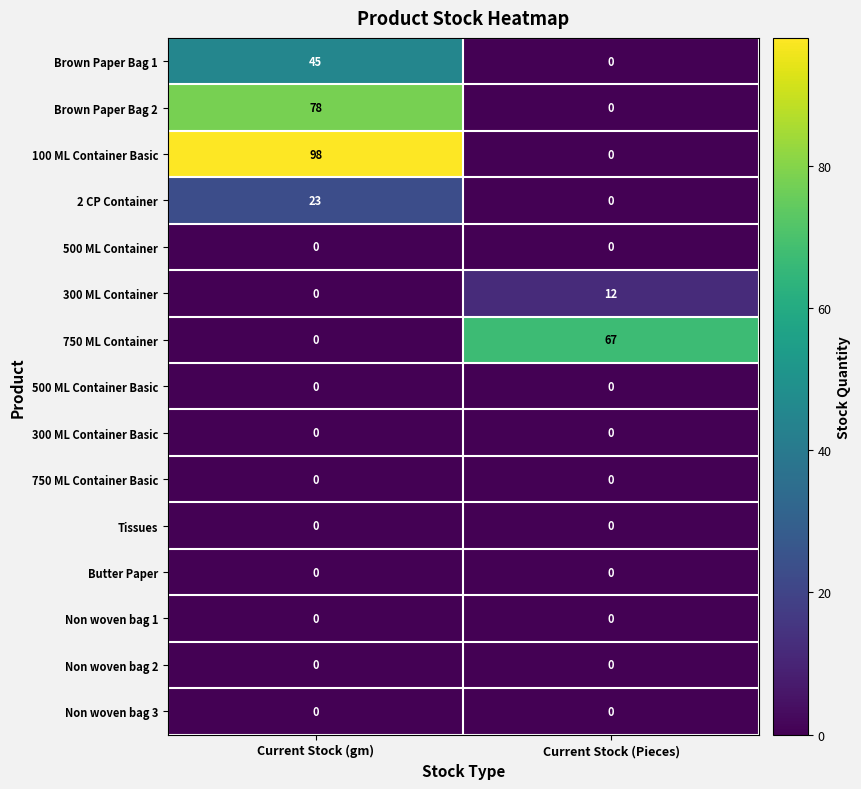

Rank the categories by Brown Paper Bag 2 value from lowest to highest.

Current Stock (Pieces), Current Stock (gm)